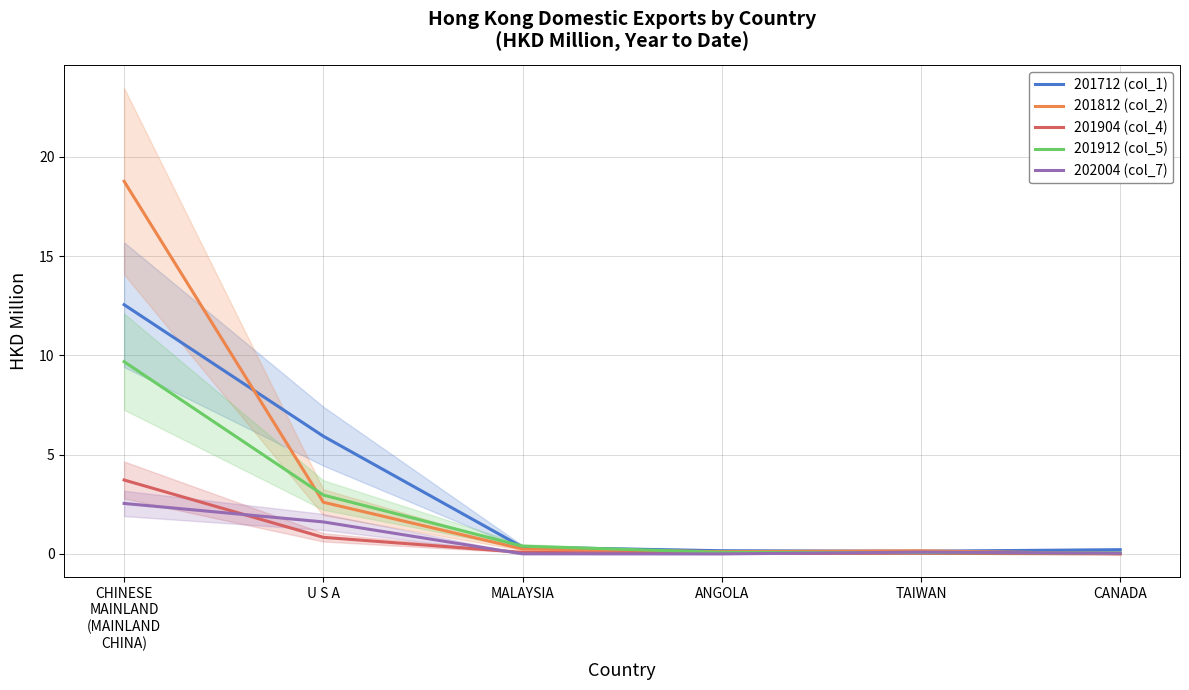

At which category is the sum across all series the highest?

CHINESE
MAINLAND
(MAINLAND
CHINA)